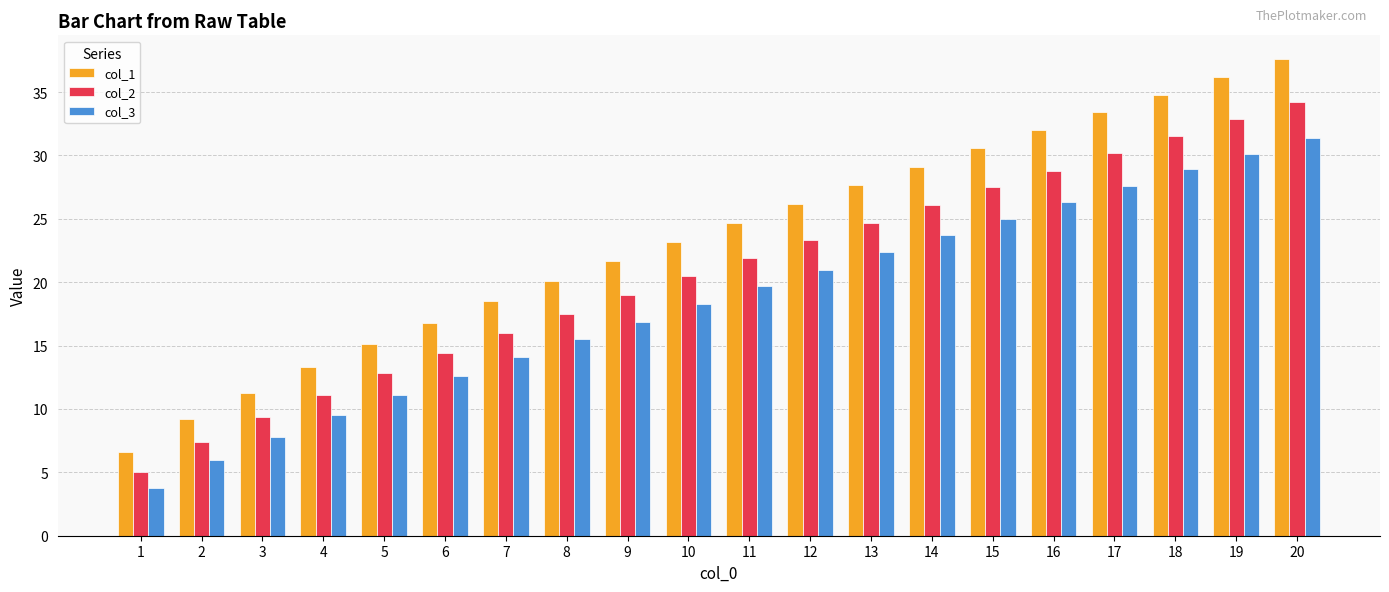

The col_3 series shows 11.5 at 3. True or false?

False